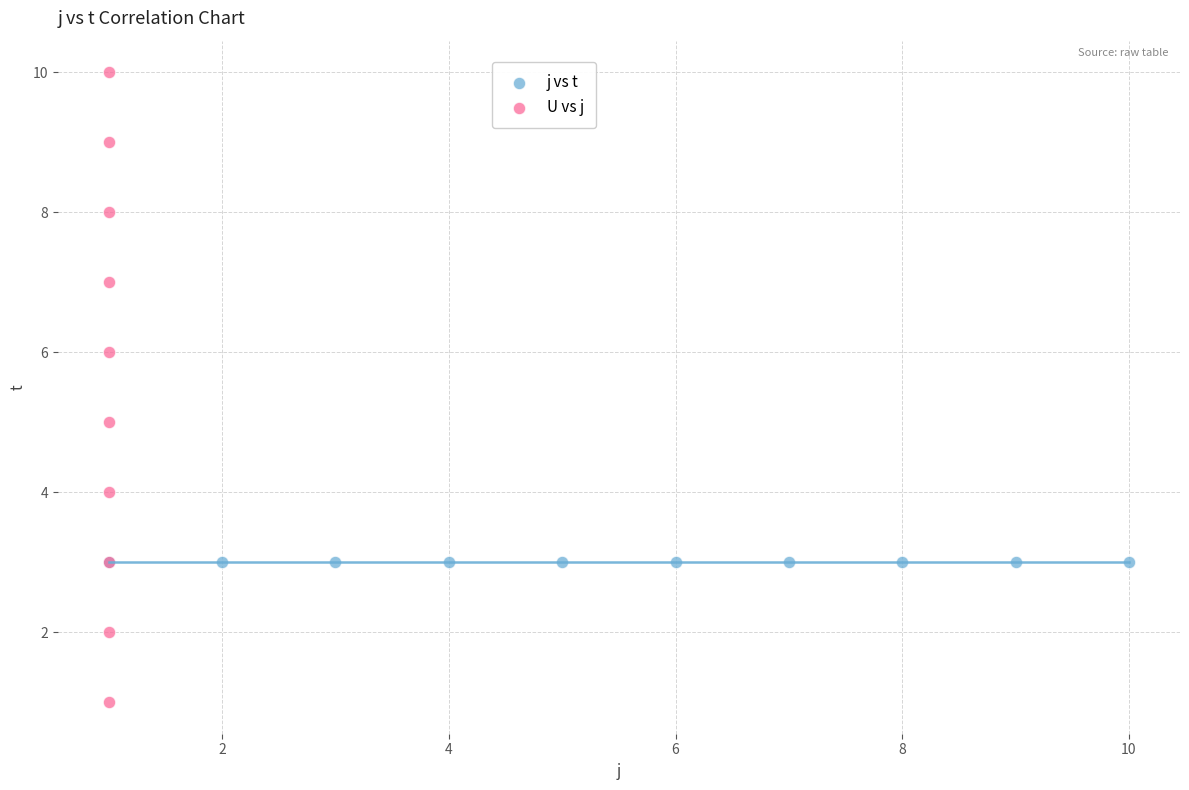

What are all the series names shown in the legend?

j vs t, U vs j